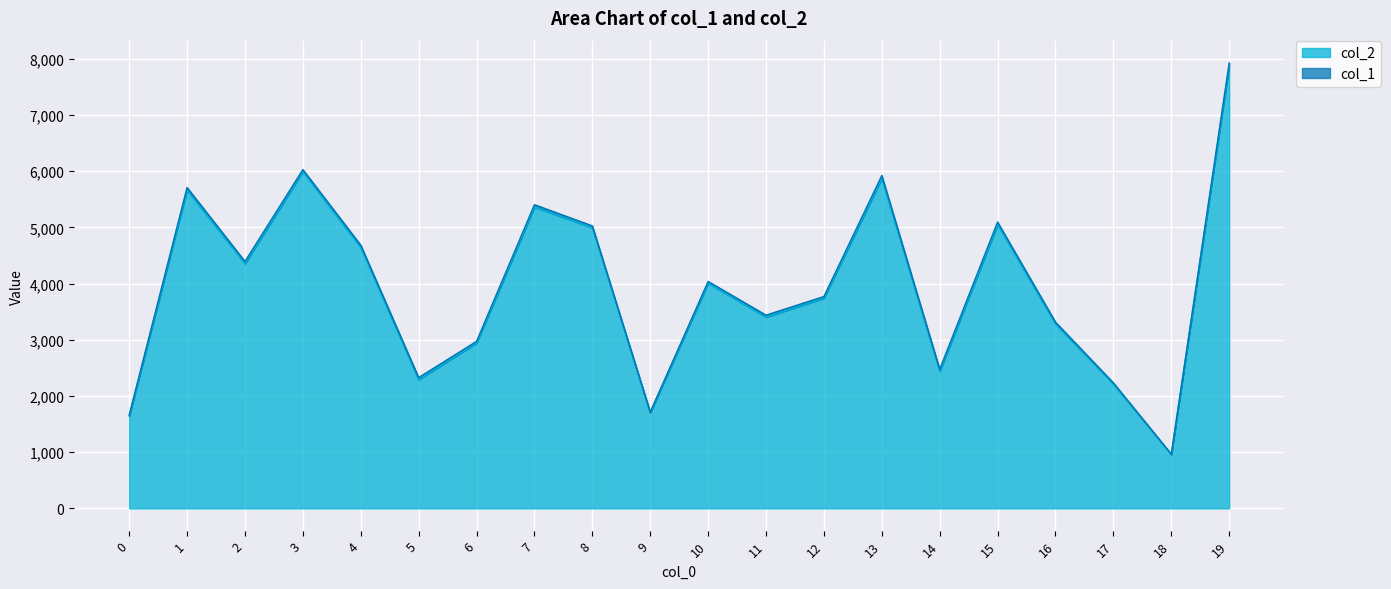

How many interior local valleys (lower than both neighbors) does the data have?

6